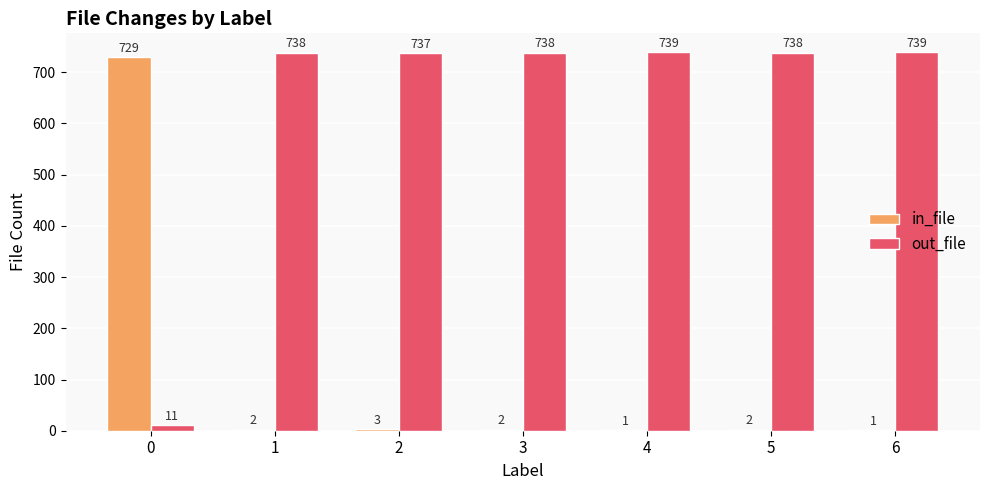

What is the maximum value for in_file?

729